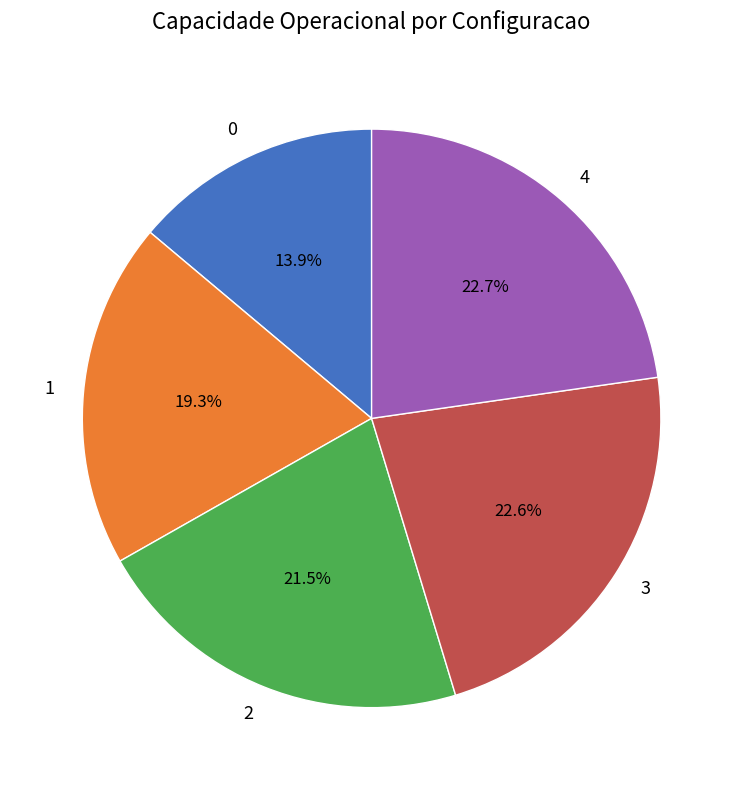

Is 2 the majority of the pie?

No